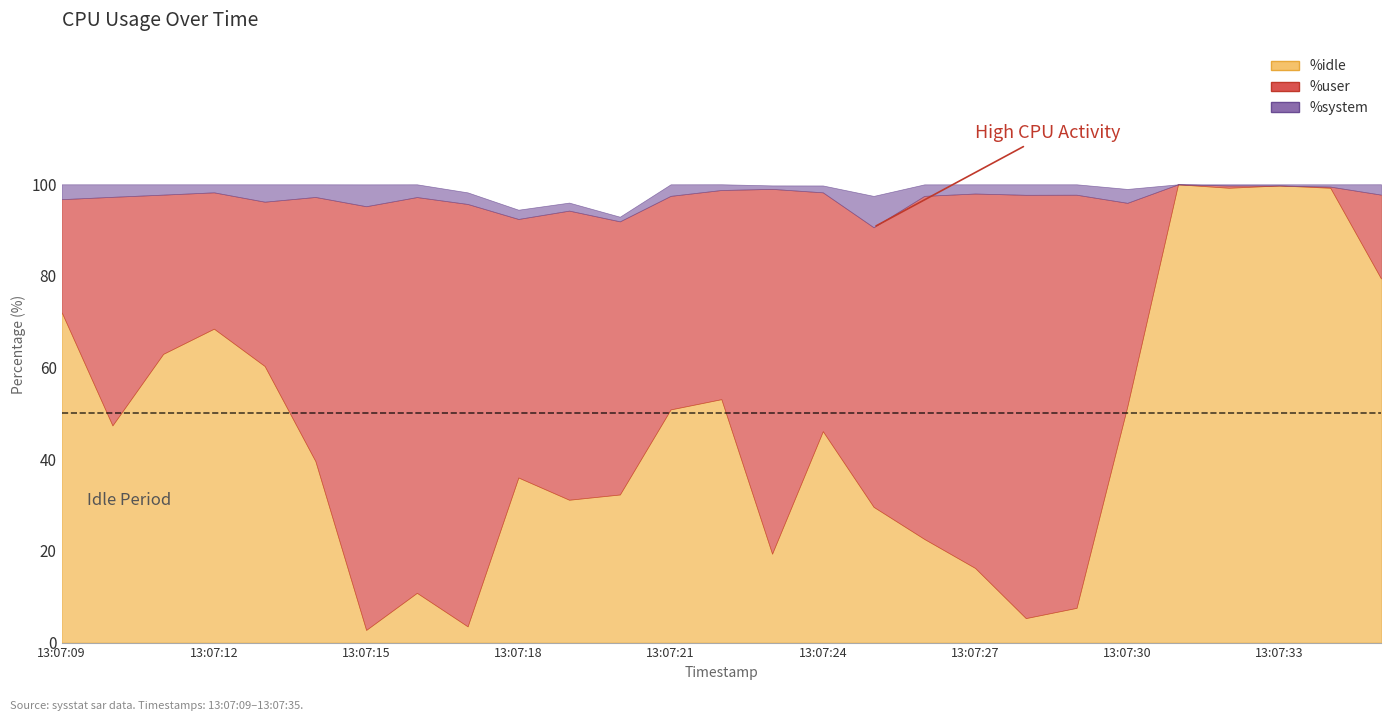

At which category does the chart reach its peak across all series?

13:07:31